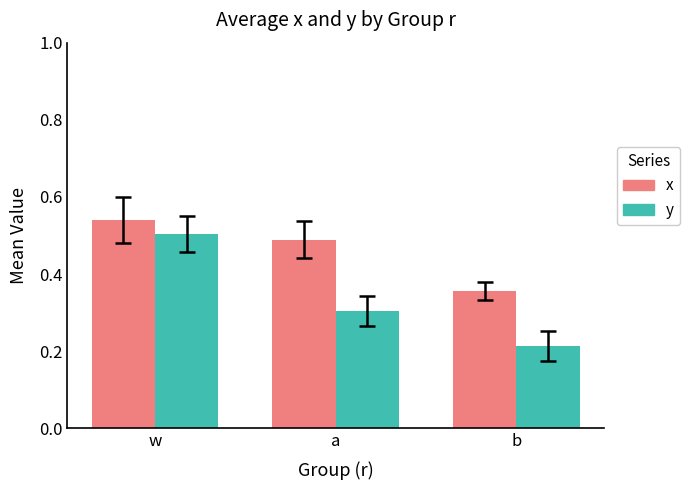

Which series has the widest spread of values?

y